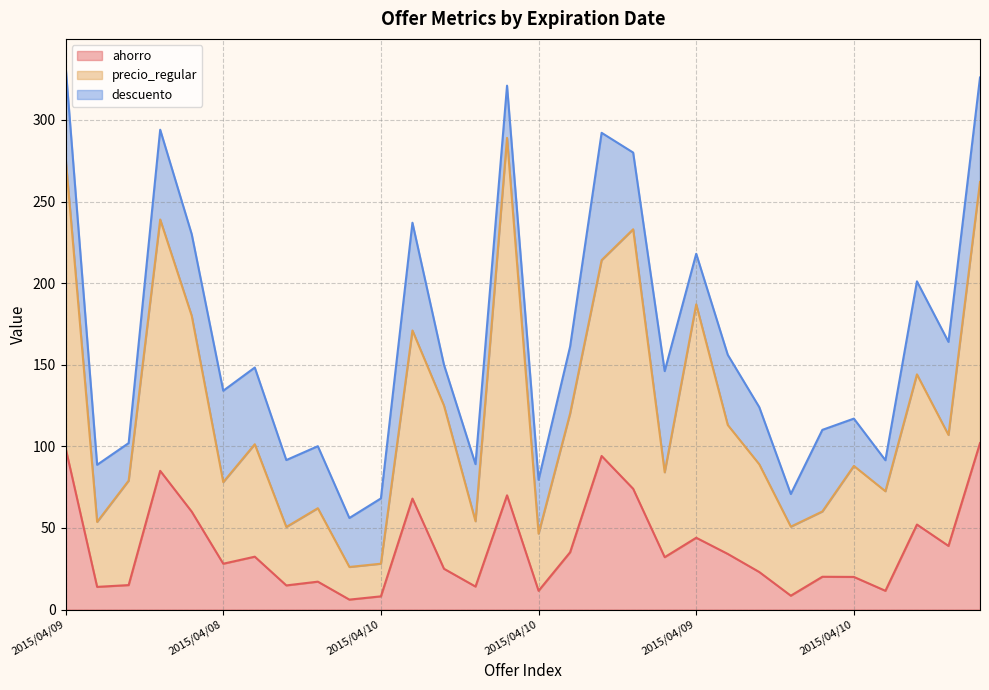

True or false: ahorro and precio_regular cross at least once.

False